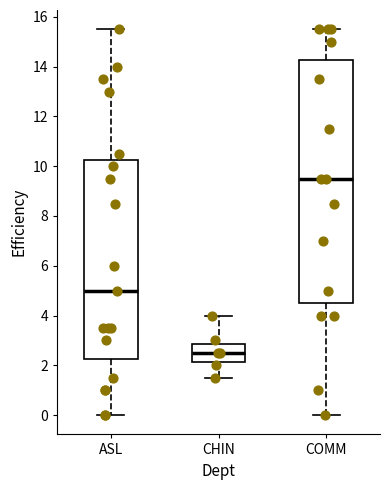

Where is the lower edge of the box for ASL on the y-axis? The values are not printed on the chart, so give them approximately, as read against the axis.

2.2